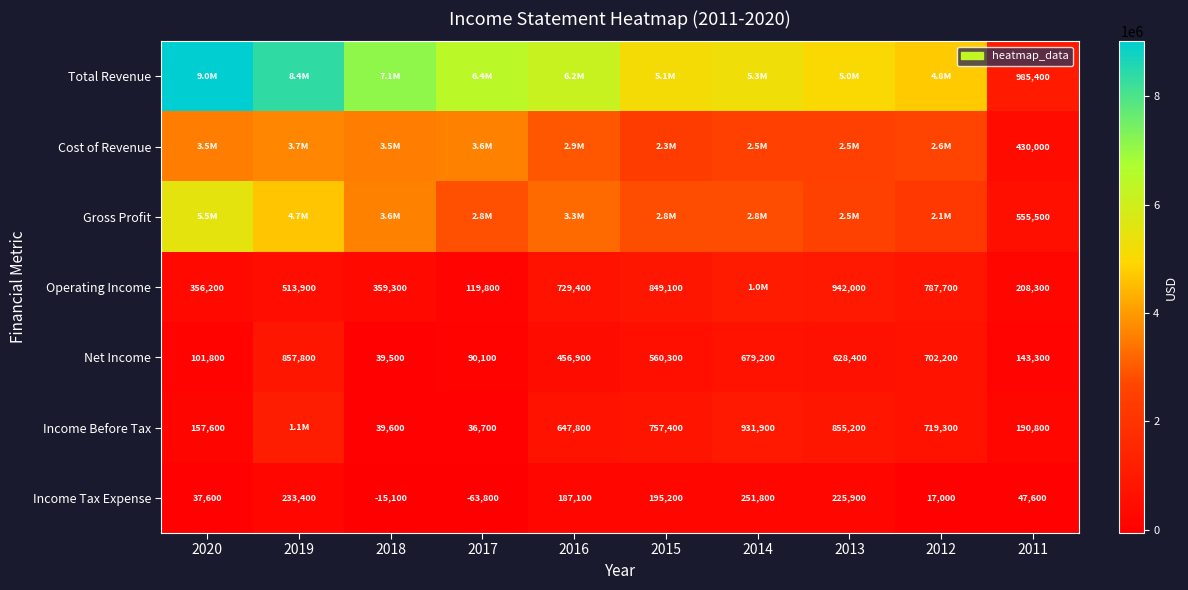

The Gross Profit series shows 555500 at 2011. True or false?

True